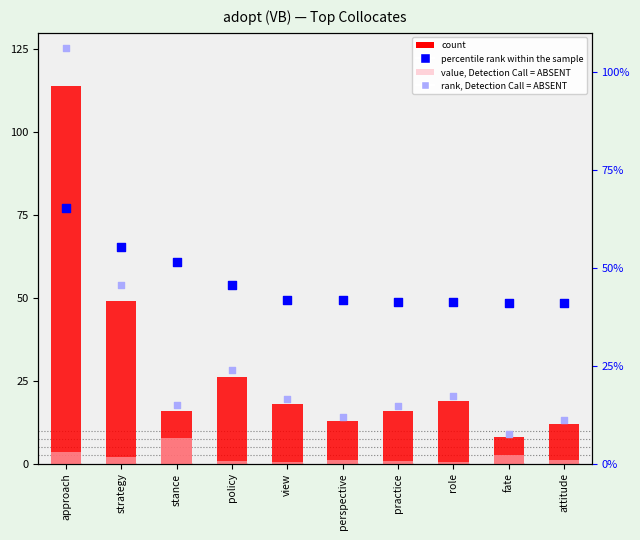

At which category is the sum across all series the highest?

approach